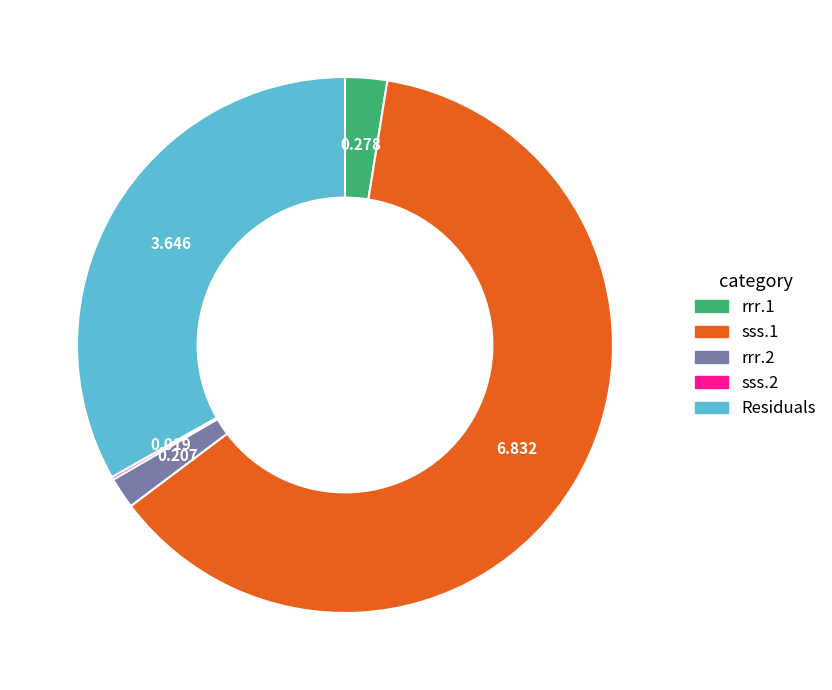

Combined, do rrr.2 and sss.1 account for over 50%?

Yes